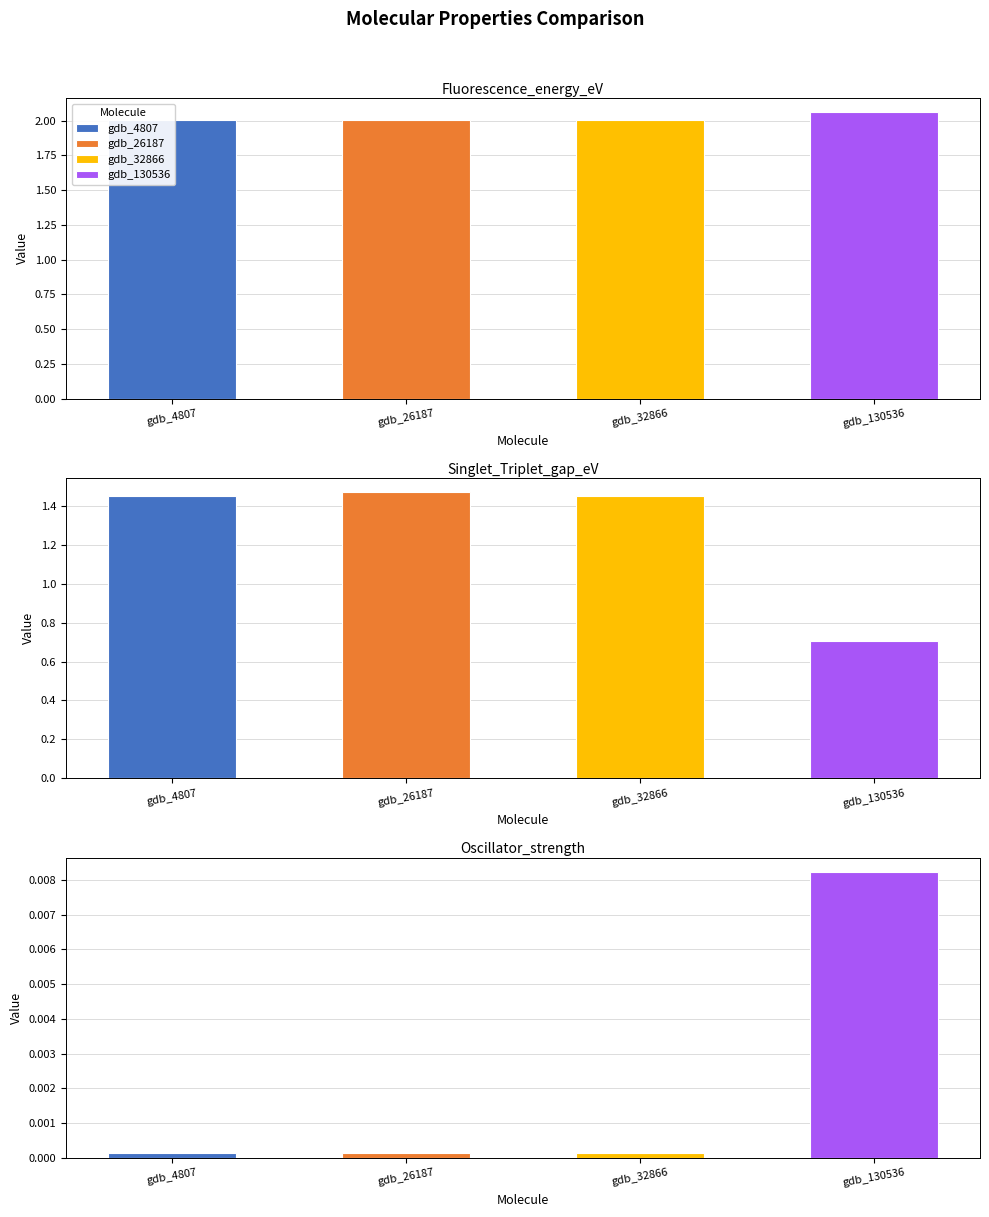

The Oscillator_strength series shows 0.0 at gdb_130536. True or false?

True